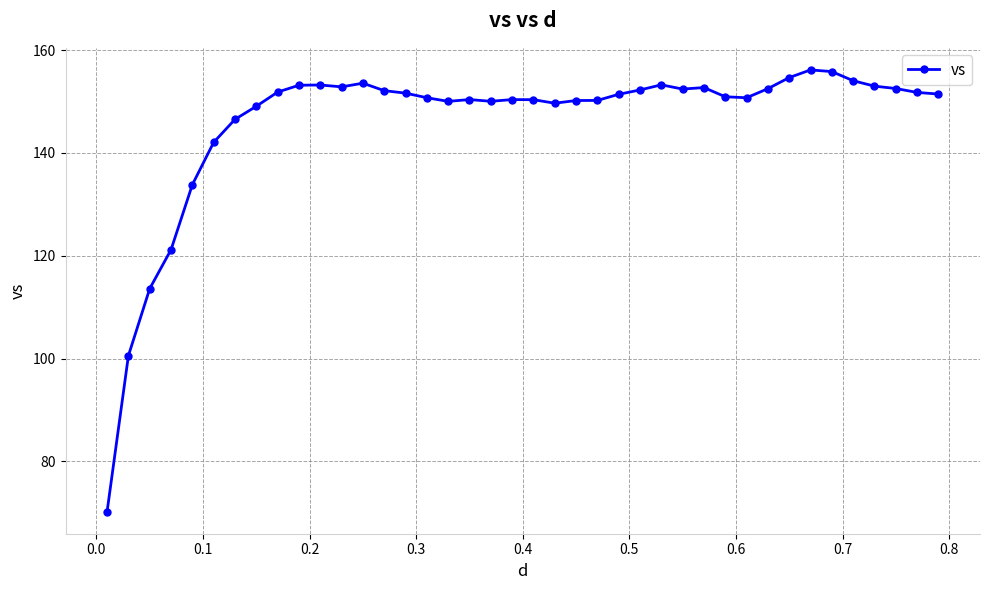

What is the greatest value displayed?

156.1